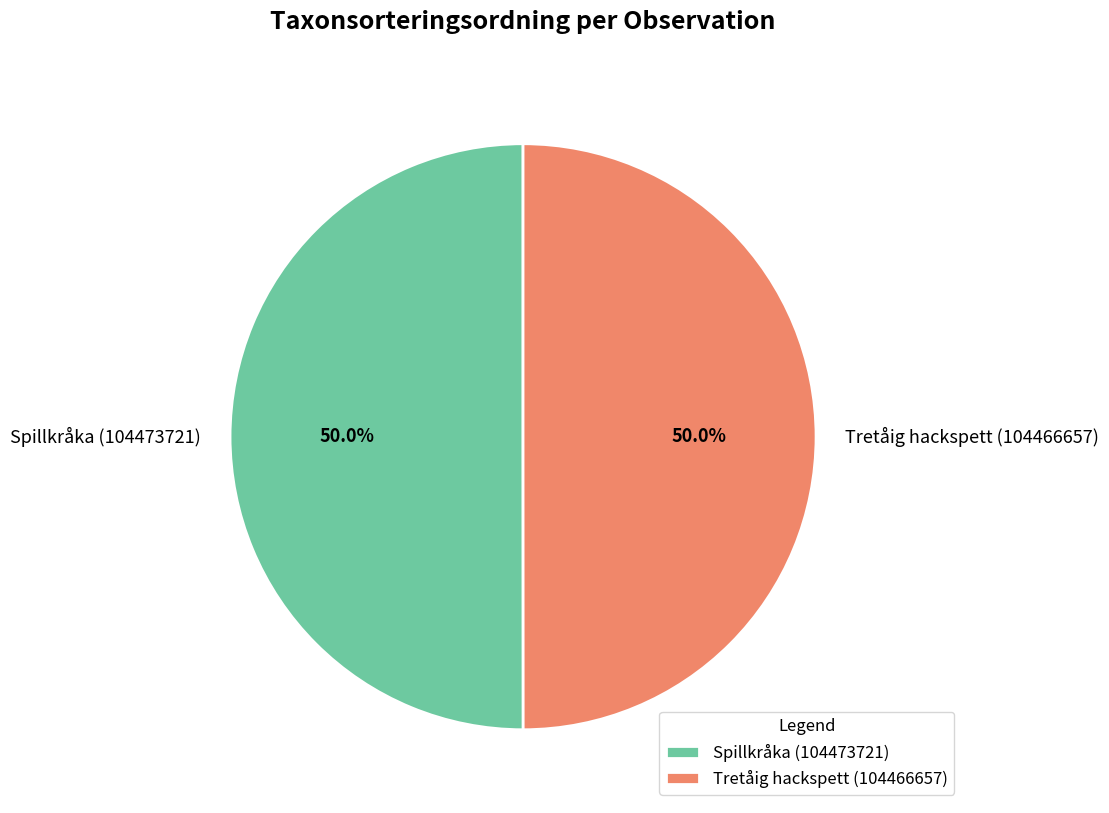

Combined, what portion of the pie is Spillkråka (104473721) and Tretåig hackspett (104466657)?

100.0%